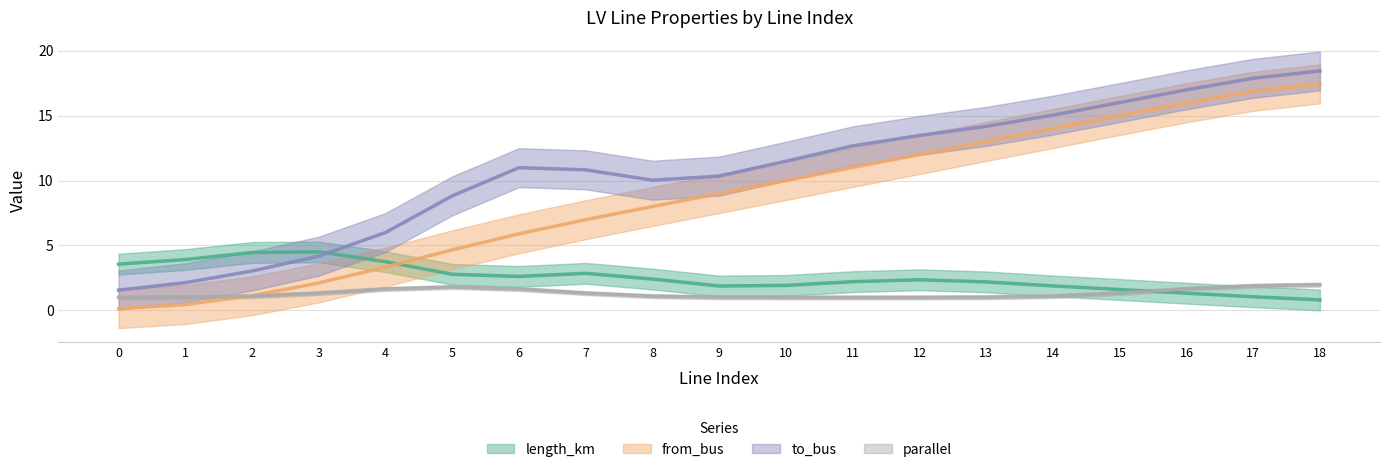

How many distinct data groups are displayed?

4